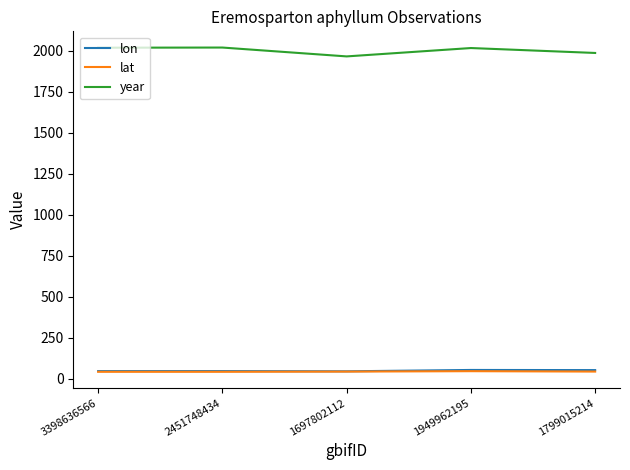

What value does the year series have at 3398636566?

2018.0